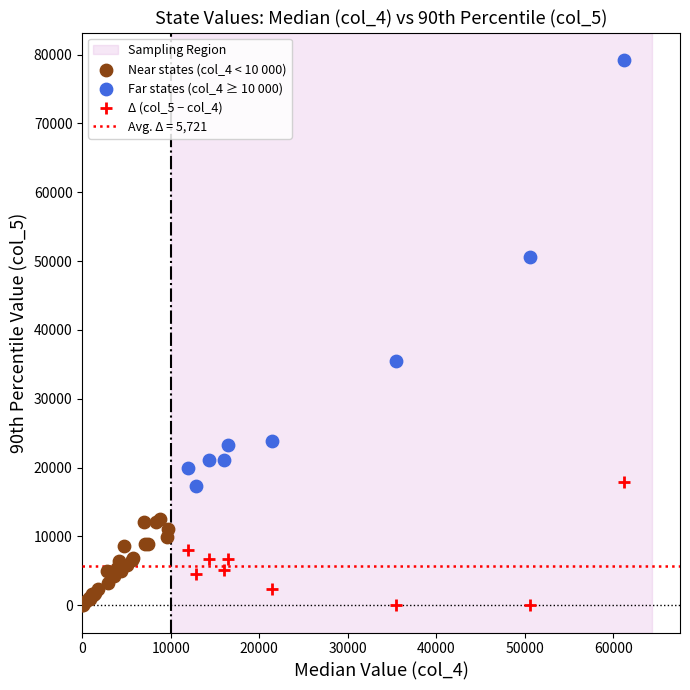

Which series has the widest spread of Y values?

Far states (col_4 ≥ 10 000)